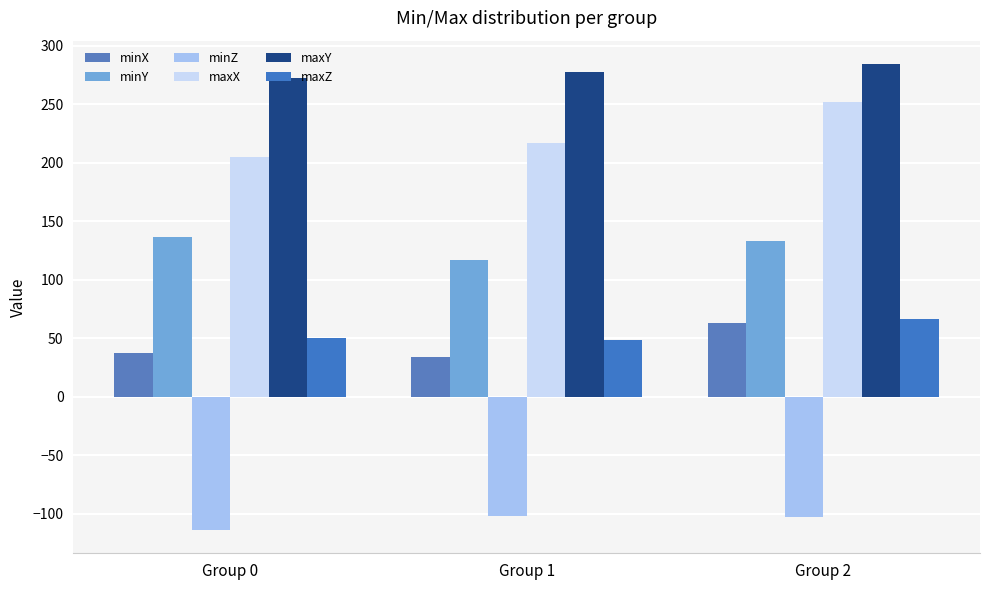

What is the total value across all series at Group 0?

586.4